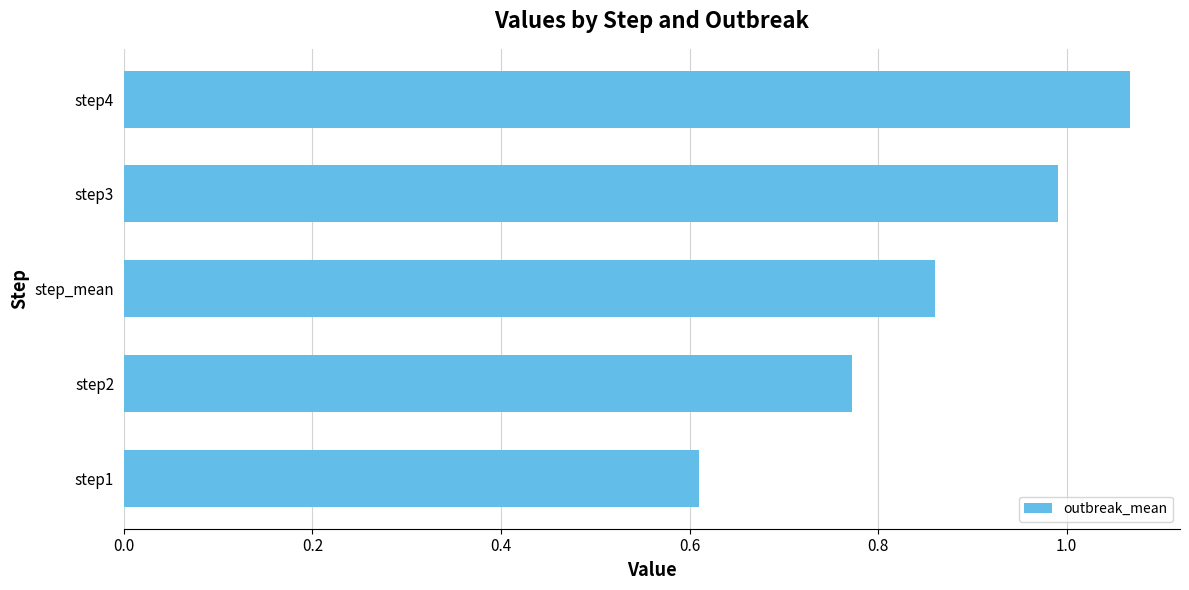

What is the difference between the maximum and minimum values?

0.5